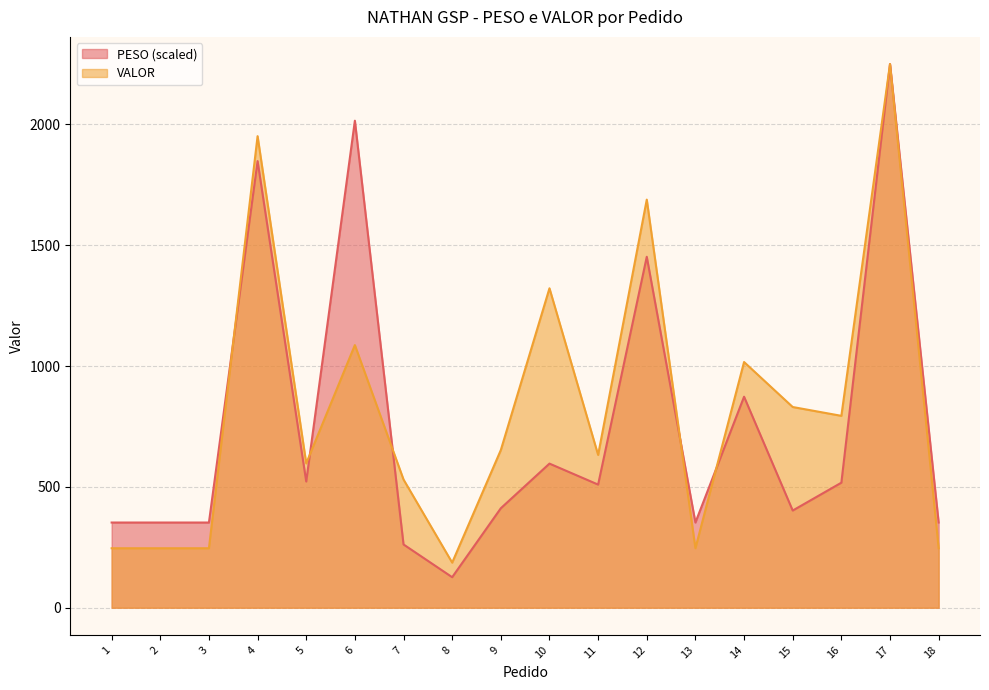

What is the maximum value for PESO?

2249.4